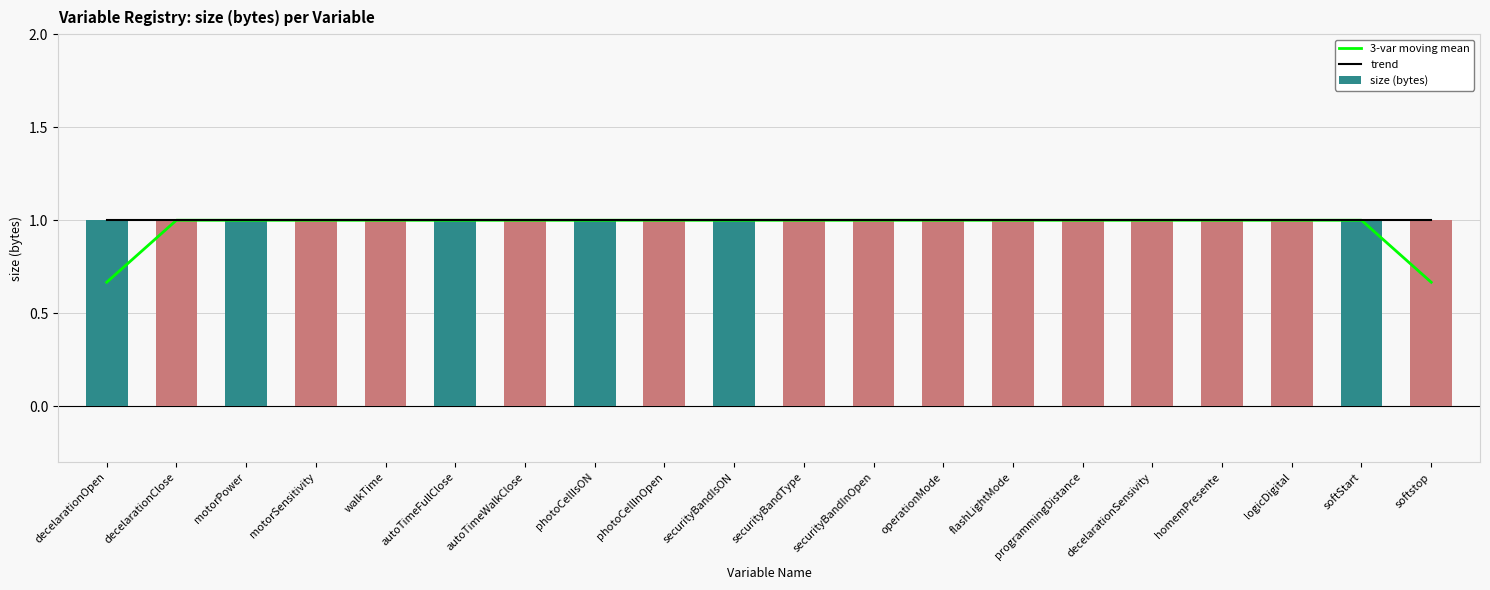

The size (bytes) series shows 0.5 at motorSensitivity. True or false?

False